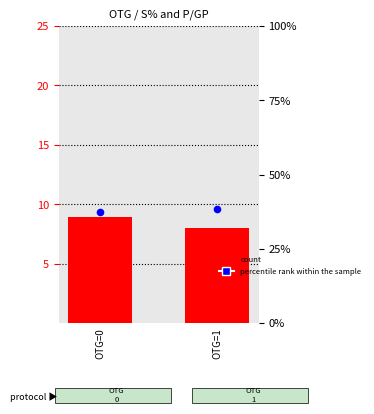

What are all the series names shown in the legend?

count, percentile rank within the sample